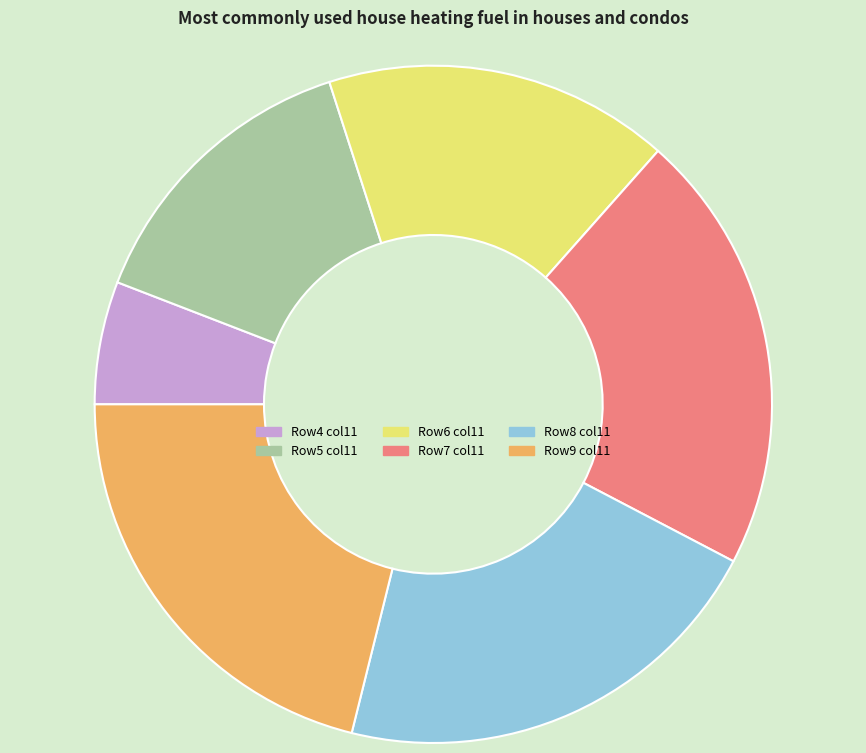

What is the smallest slice in the pie chart?

Row4 col11